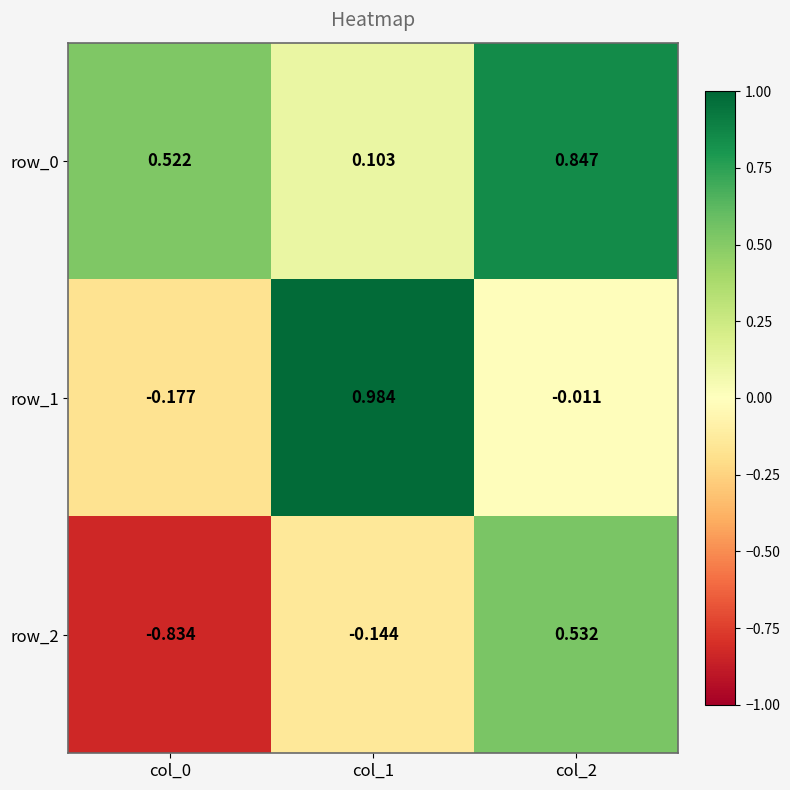

Where is row_0 nearest to the value 0?

col_1